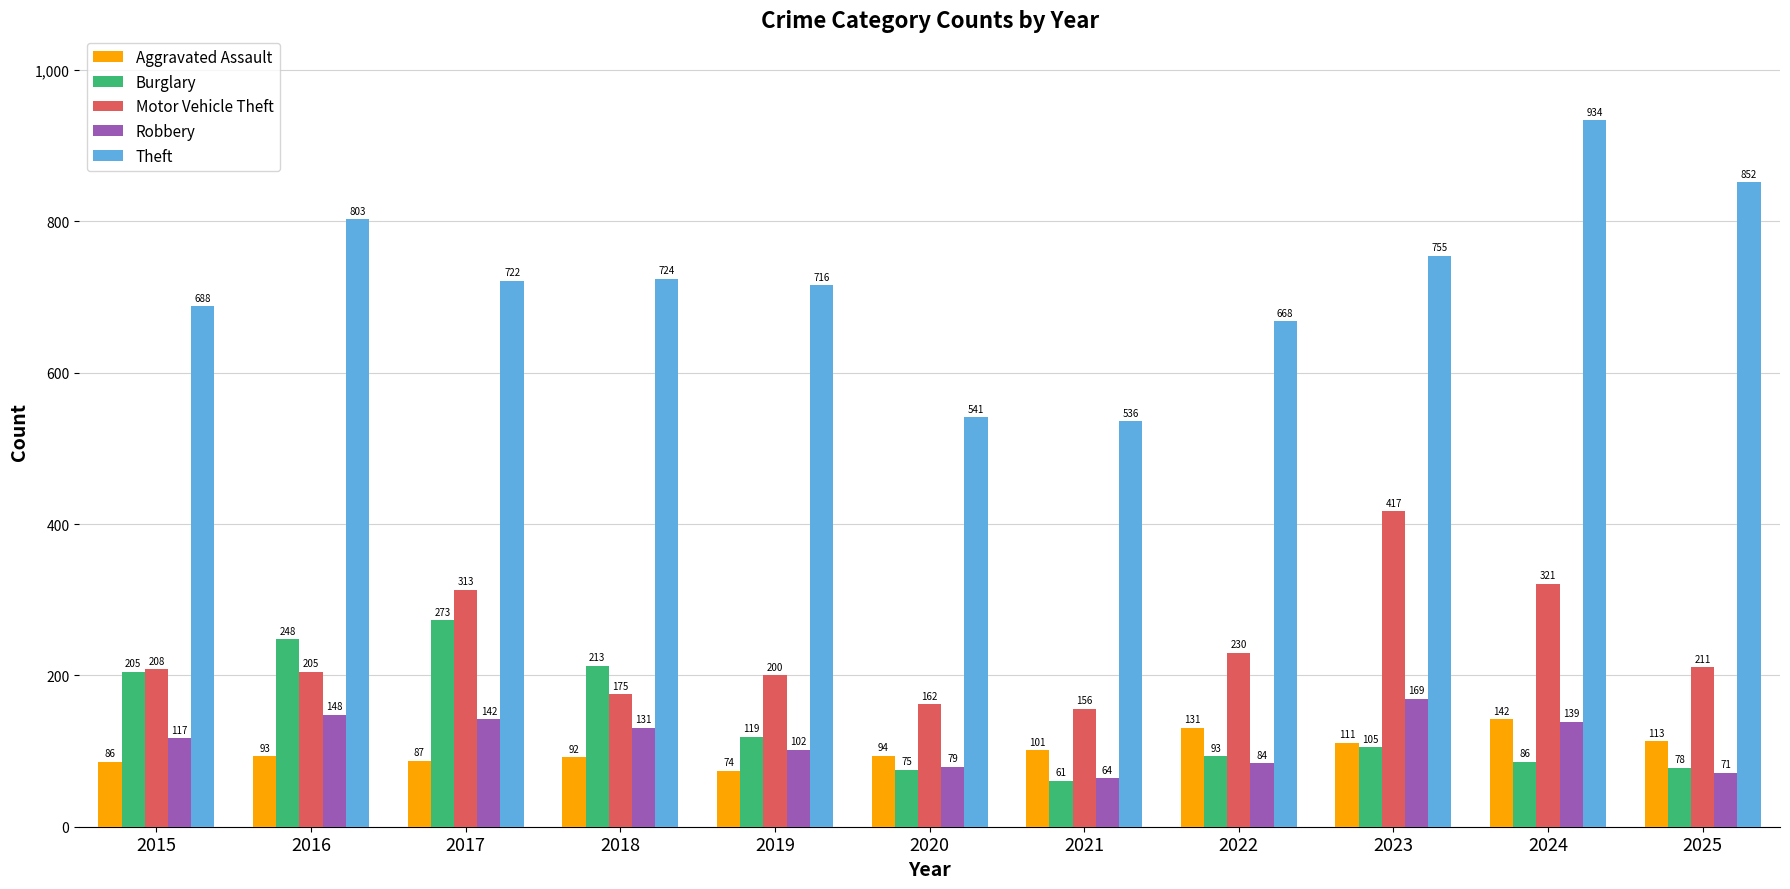

What is the value of the Aggravated Assault bar at the 7th from the left?

101